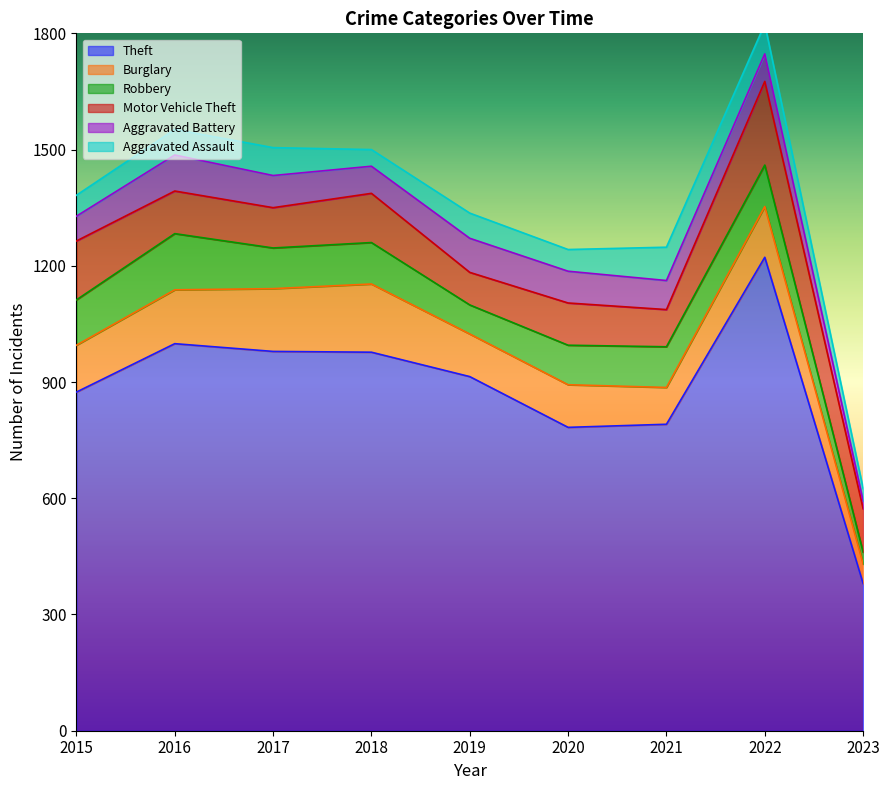

Reading left to right, list all the values displayed in this chart.

Theft: 2015=874	2016=999	2017=979	2018=977	2019=914	2020=783	2021=791	2022=1222	2023=380
Burglary: 2015=121	2016=139	2017=162	2018=176	2019=110	2020=110	2021=95	2022=131	2023=50
Robbery: 2015=117	2016=145	2017=105	2018=107	2019=75	2020=102	2021=105	2022=107	2023=31
Motor Vehicle Theft: 2015=152	2016=110	2017=104	2018=127	2019=84	2020=109	2021=96	2022=216	2023=112
Aggravated Battery: 2015=64	2016=93	2017=83	2018=70	2019=88	2020=82	2021=75	2022=71	2023=20
Aggravated Assault: 2015=54	2016=66	2017=72	2018=43	2019=65	2020=56	2021=86	2022=77	2023=32